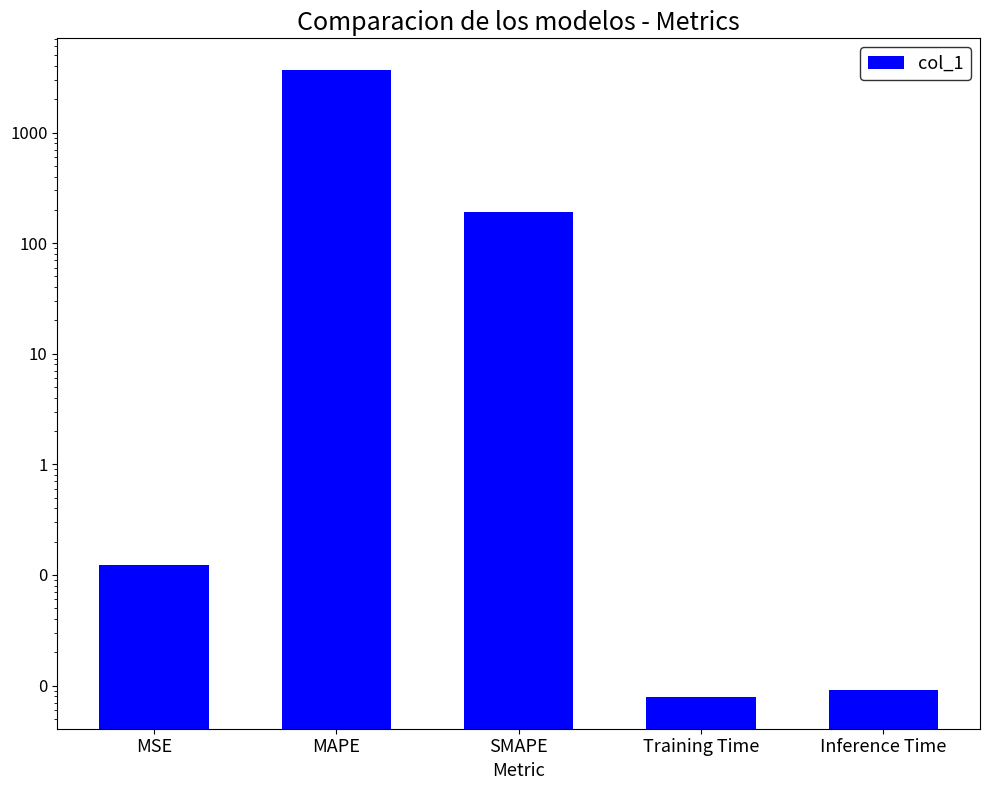

What is the label of the 1st bar from the left?

MSE